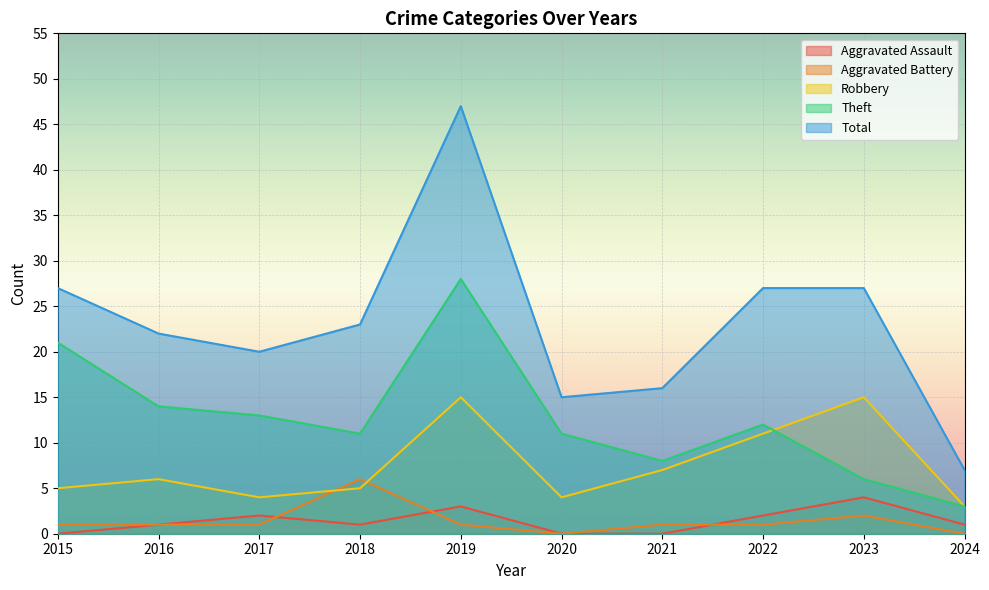

How many lines are shown in the chart?

5